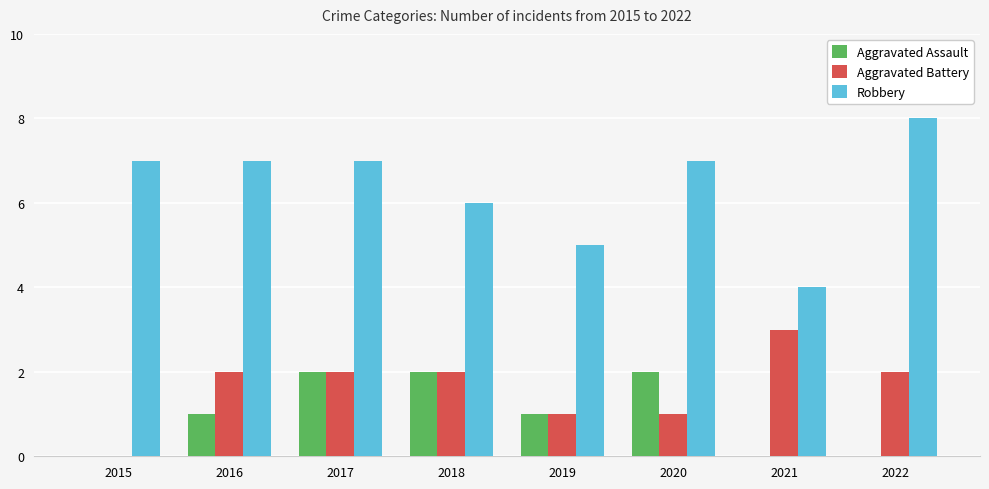

How many values in Aggravated Battery are above zero?

7